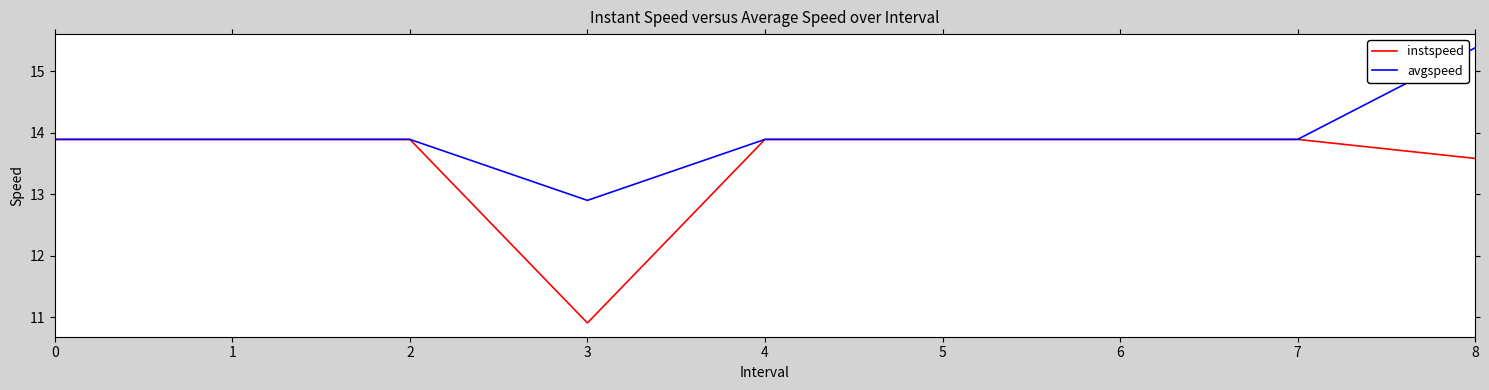

The instspeed series shows 6.1 at 3. True or false?

False